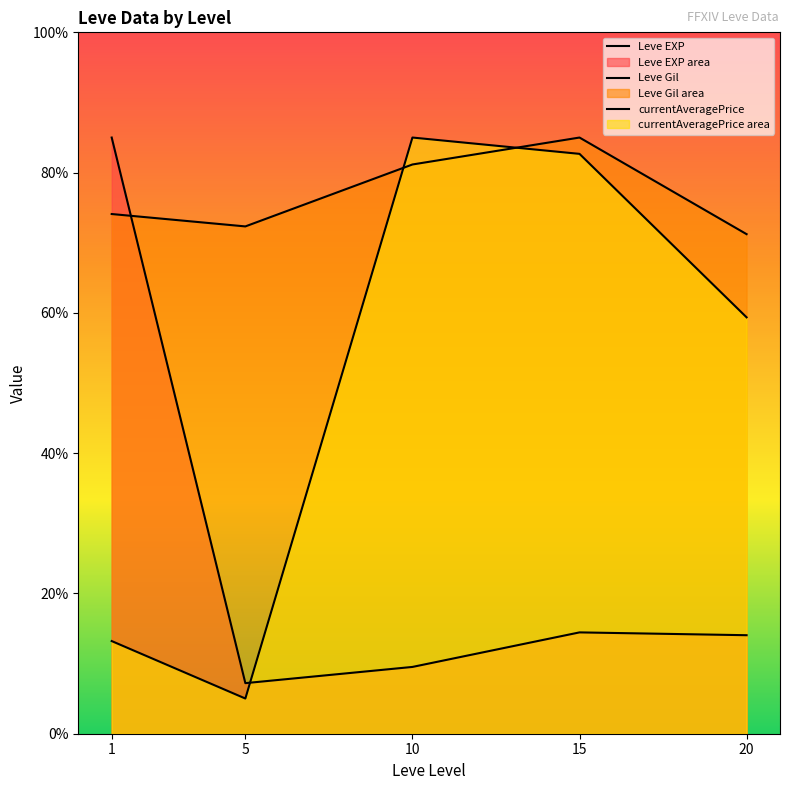

What is the sum of the currentAveragePrice values at 1 and 10?

98.2